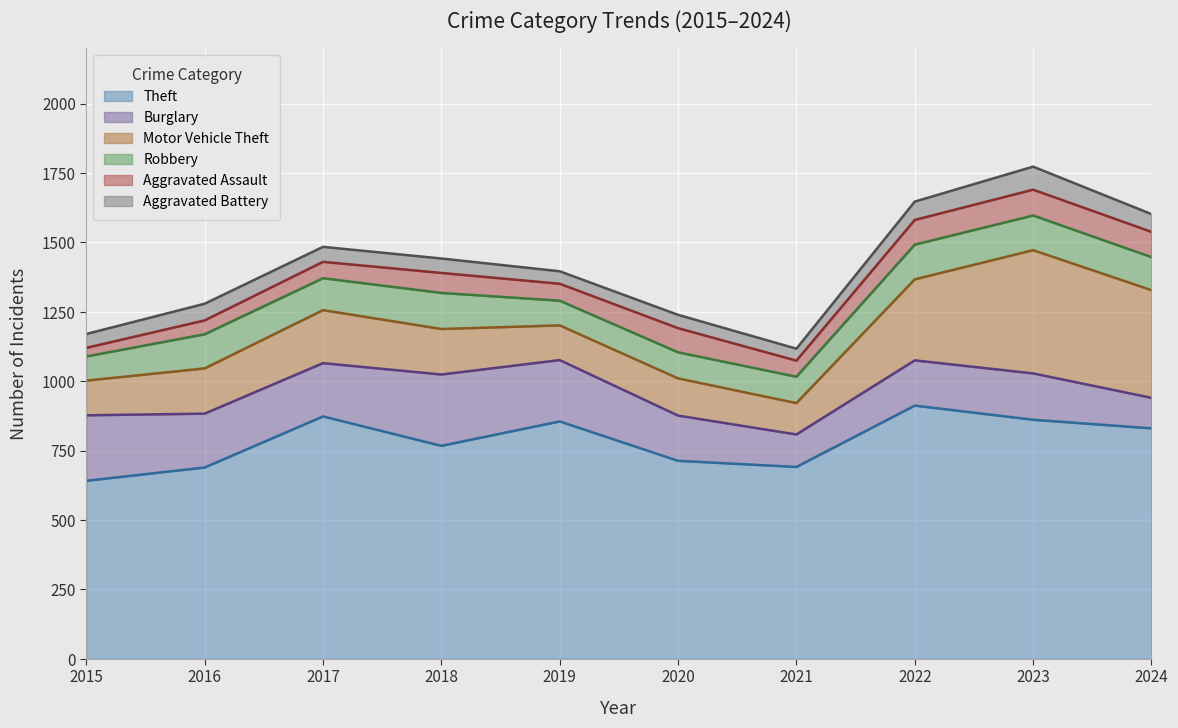

At 2023, list the series in order from largest to smallest.

Theft, Motor Vehicle Theft, Burglary, Robbery, Aggravated Assault, Aggravated Battery